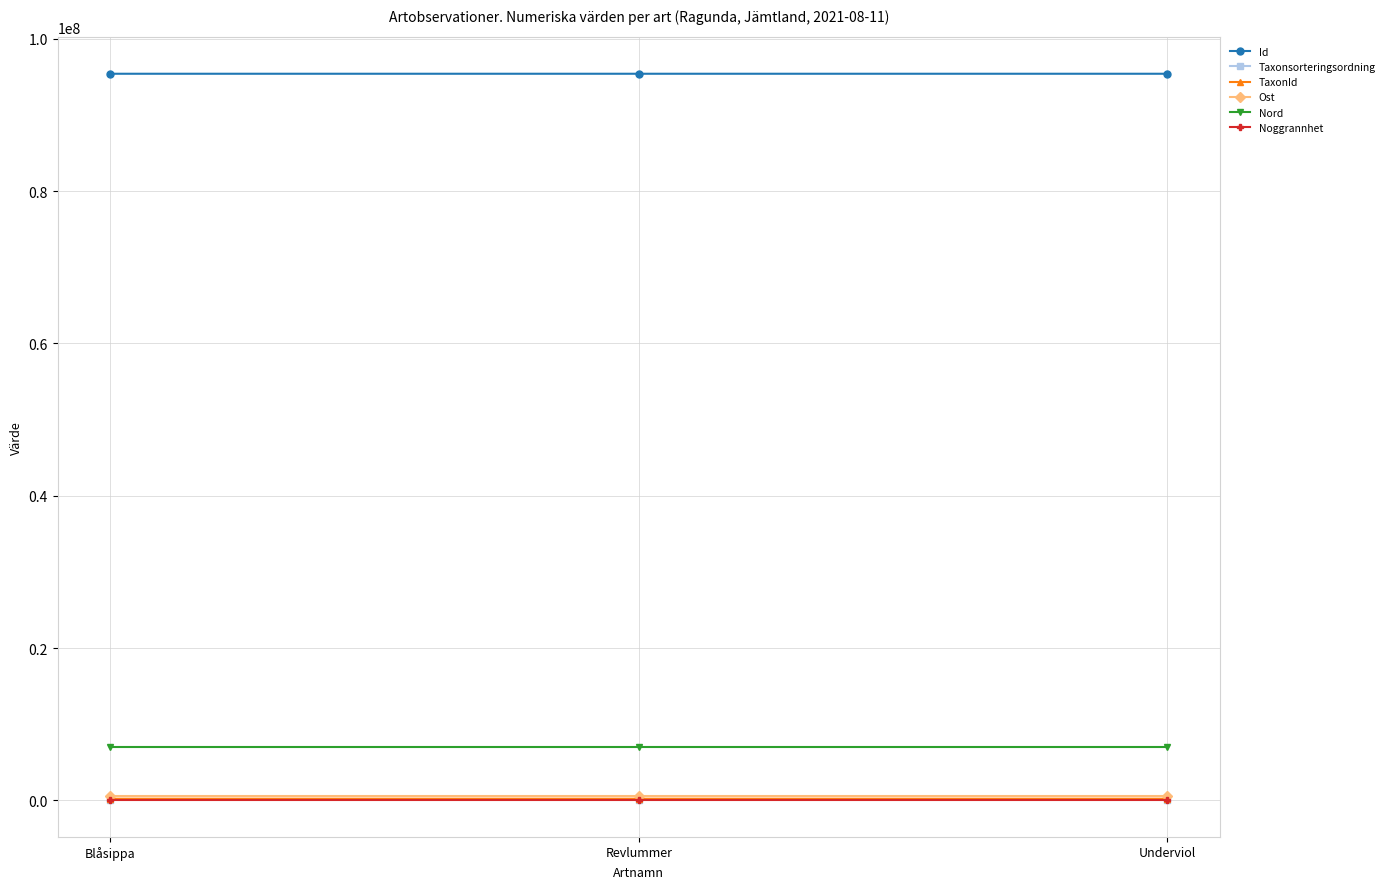

What is the label of the 1st point from the left?

Blåsippa